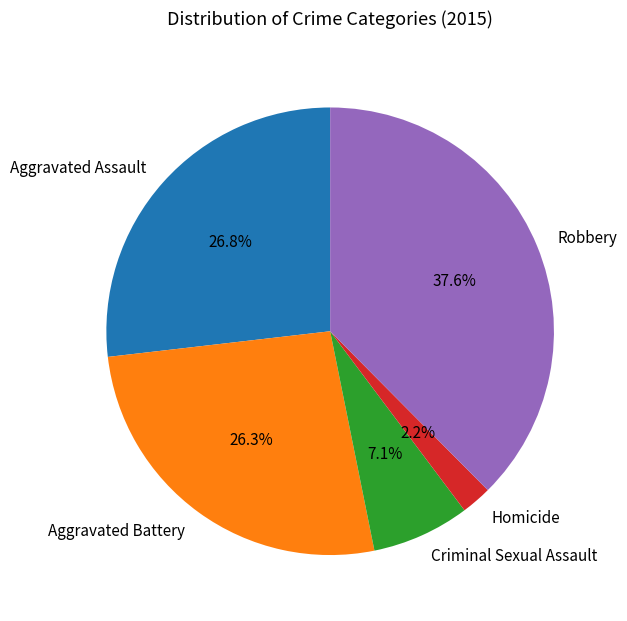

What percentage is NOT represented by Homicide?

97.8%